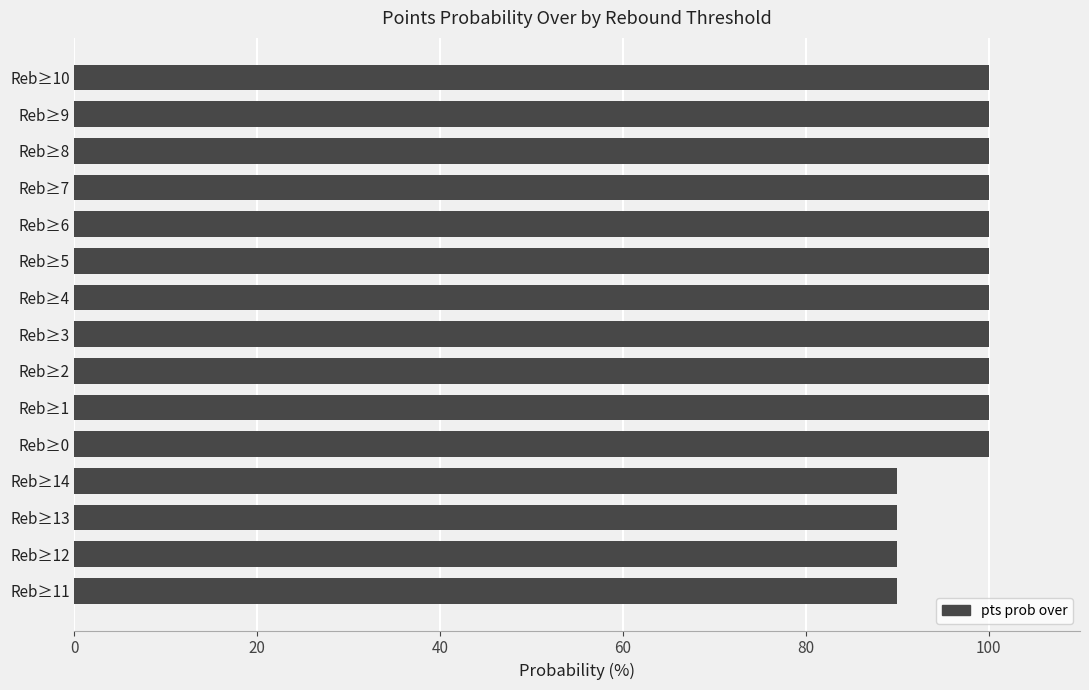

Reading bottom to top, transcribe all the data shown in this chart.

Reb≥11=90	Reb≥12=90	Reb≥13=90	Reb≥14=90	Reb≥0=100	Reb≥1=100	Reb≥2=100	Reb≥3=100	Reb≥4=100	Reb≥5=100	Reb≥6=100	Reb≥7=100	Reb≥8=100	Reb≥9=100	Reb≥10=100